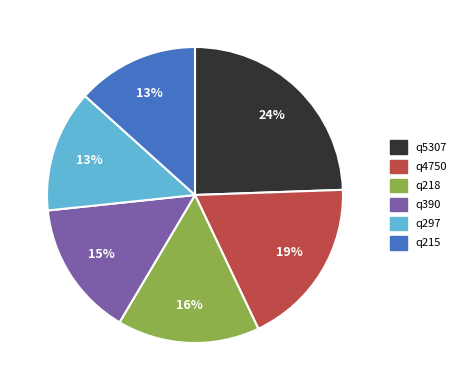

Do q215 and q5307 together represent more than half of the pie?

No